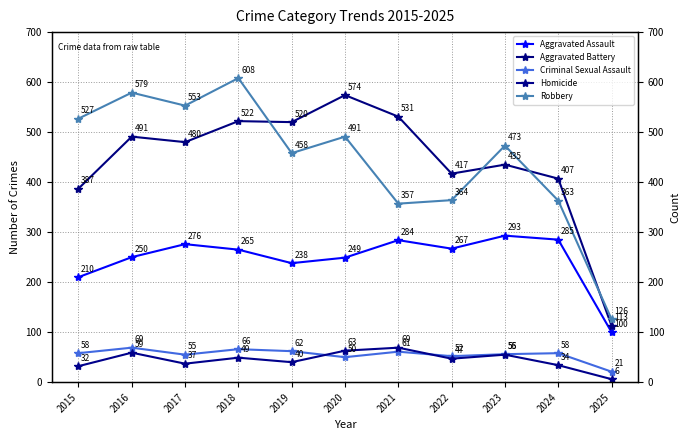

Which has a higher value, 2017 or 2024?

2024